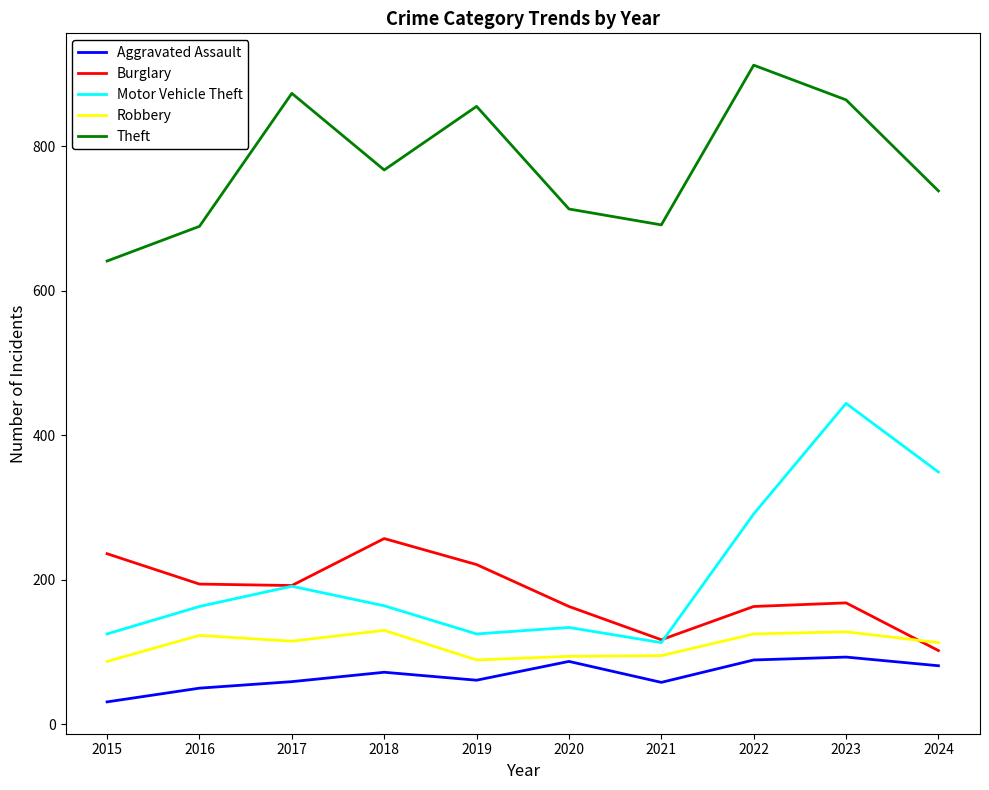

True or false: Robbery has a value of 60 at 2021.

False